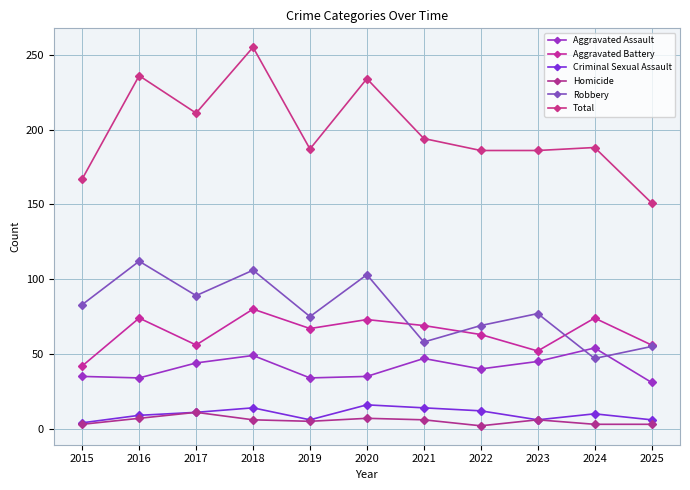

Reading left to right, extract all data points from this chart.

Aggravated Assault: 2015=35	2016=34	2017=44	2018=49	2019=34	2020=35	2021=47	2022=40	2023=45	2024=54	2025=31
Aggravated Battery: 2015=42	2016=74	2017=56	2018=80	2019=67	2020=73	2021=69	2022=63	2023=52	2024=74	2025=56
Criminal Sexual Assault: 2015=4	2016=9	2017=11	2018=14	2019=6	2020=16	2021=14	2022=12	2023=6	2024=10	2025=6
Homicide: 2015=3	2016=7	2017=11	2018=6	2019=5	2020=7	2021=6	2022=2	2023=6	2024=3	2025=3
Robbery: 2015=83	2016=112	2017=89	2018=106	2019=75	2020=103	2021=58	2022=69	2023=77	2024=47	2025=55
Total: 2015=167	2016=236	2017=211	2018=255	2019=187	2020=234	2021=194	2022=186	2023=186	2024=188	2025=151